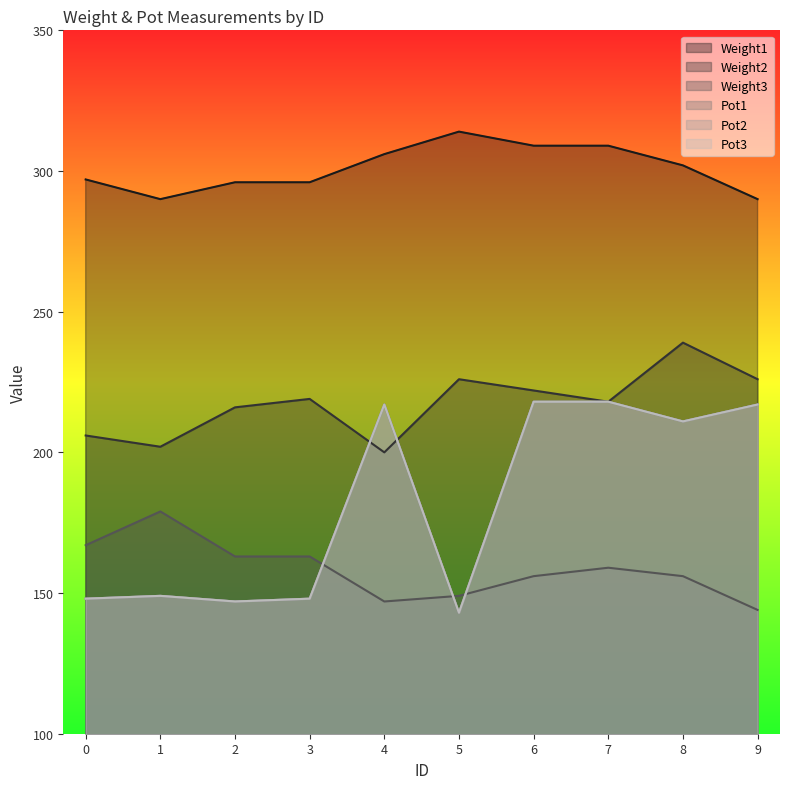

Between 1 and 5, which series saw the biggest shift?

Weight3